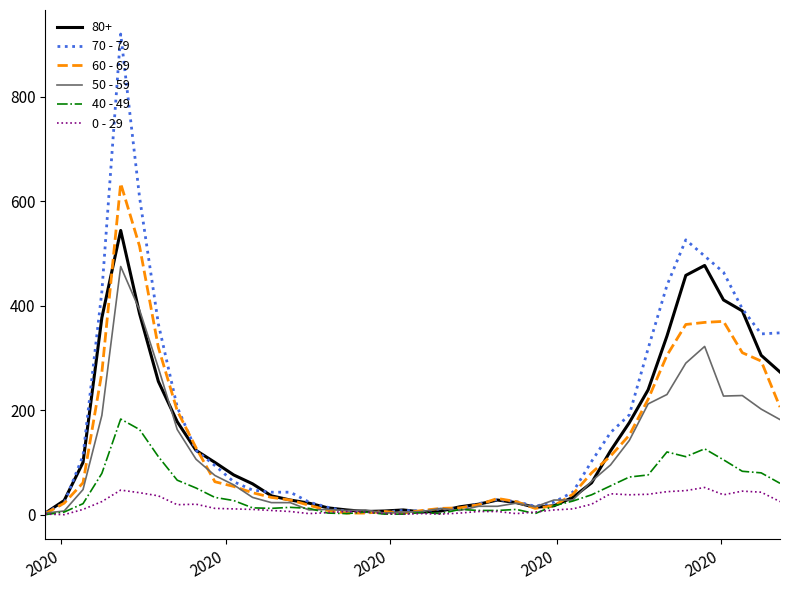

List the series in order of their peak value, lowest first.

0 - 29, 40 - 49, 50 - 59, 80+, 60 - 69, 70 - 79